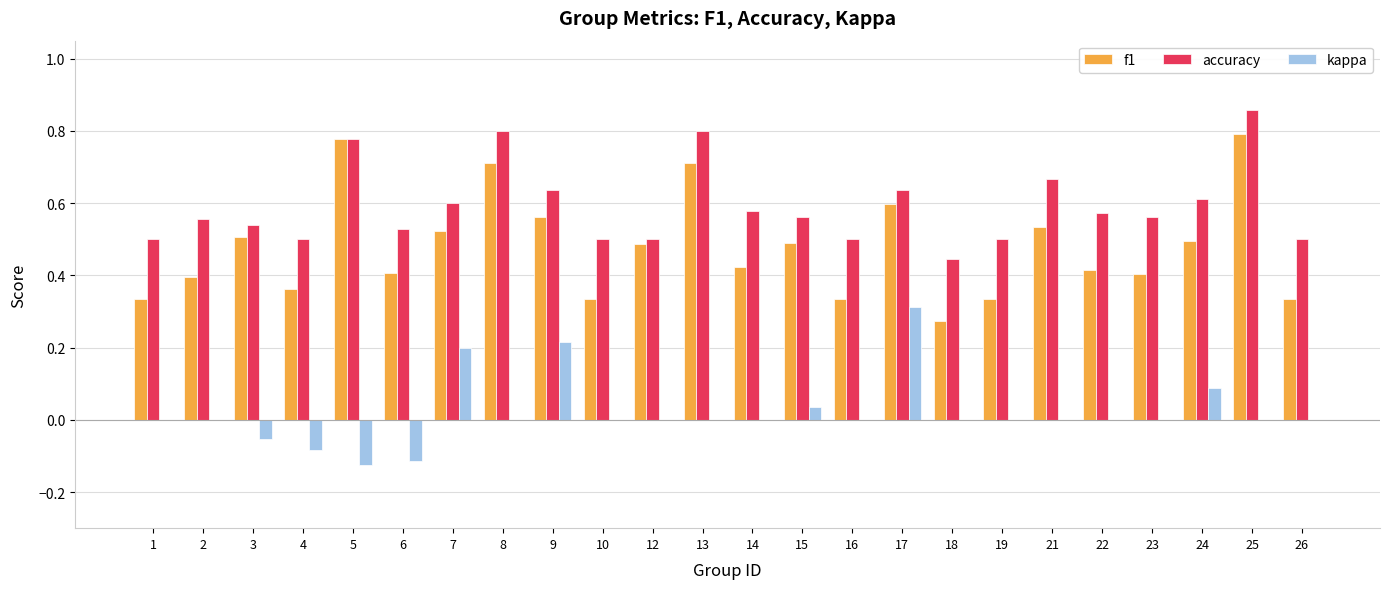

How many groups of bars are there?

24